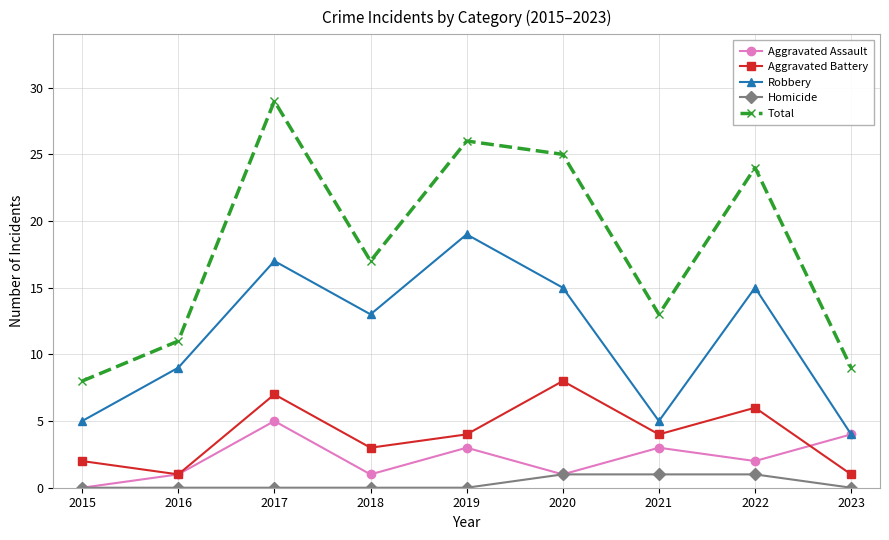

Which category has the lowest value in the Total series?

2015